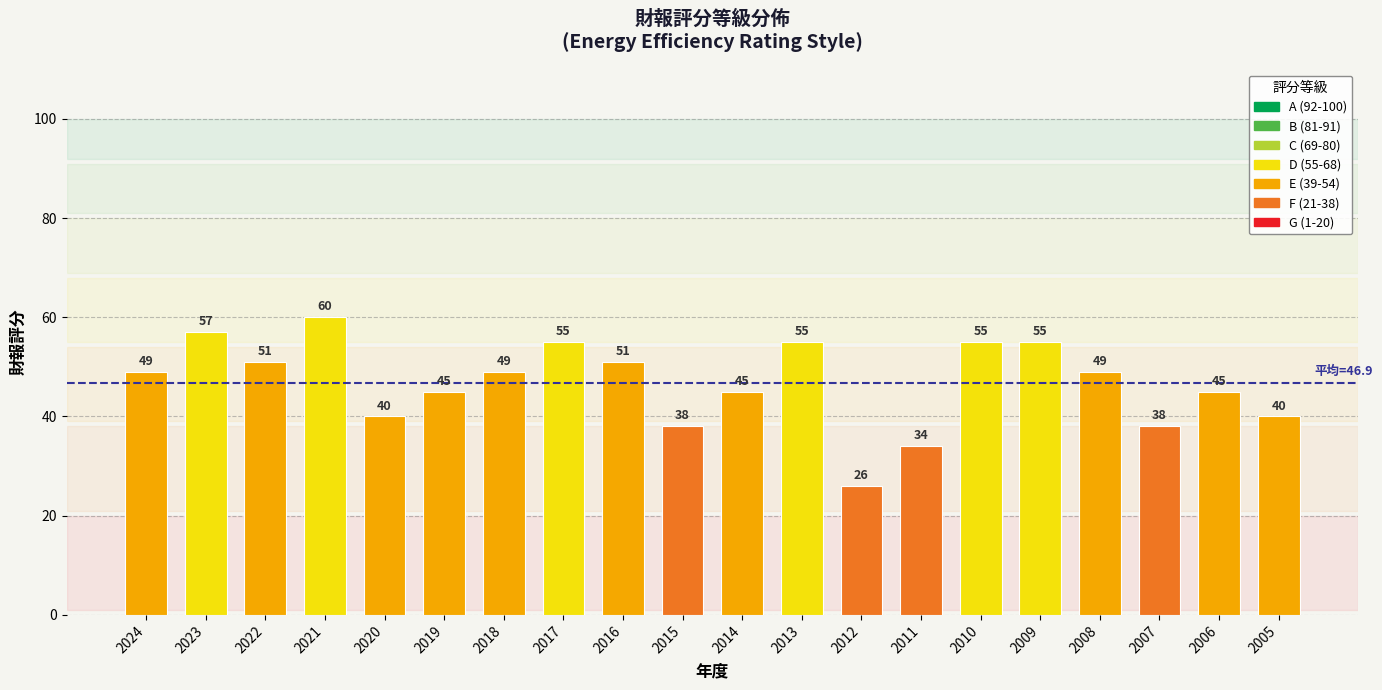

What is the value of the 1st bar from the left?

49